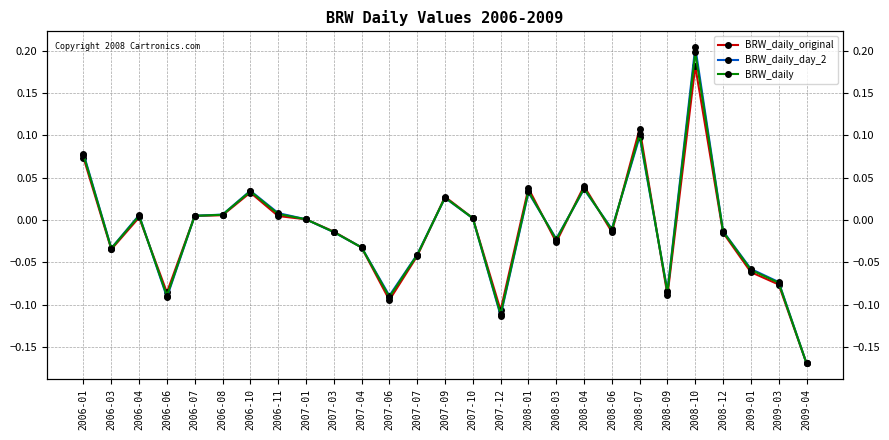

What is the label of the 18th point from the left?

2008-03